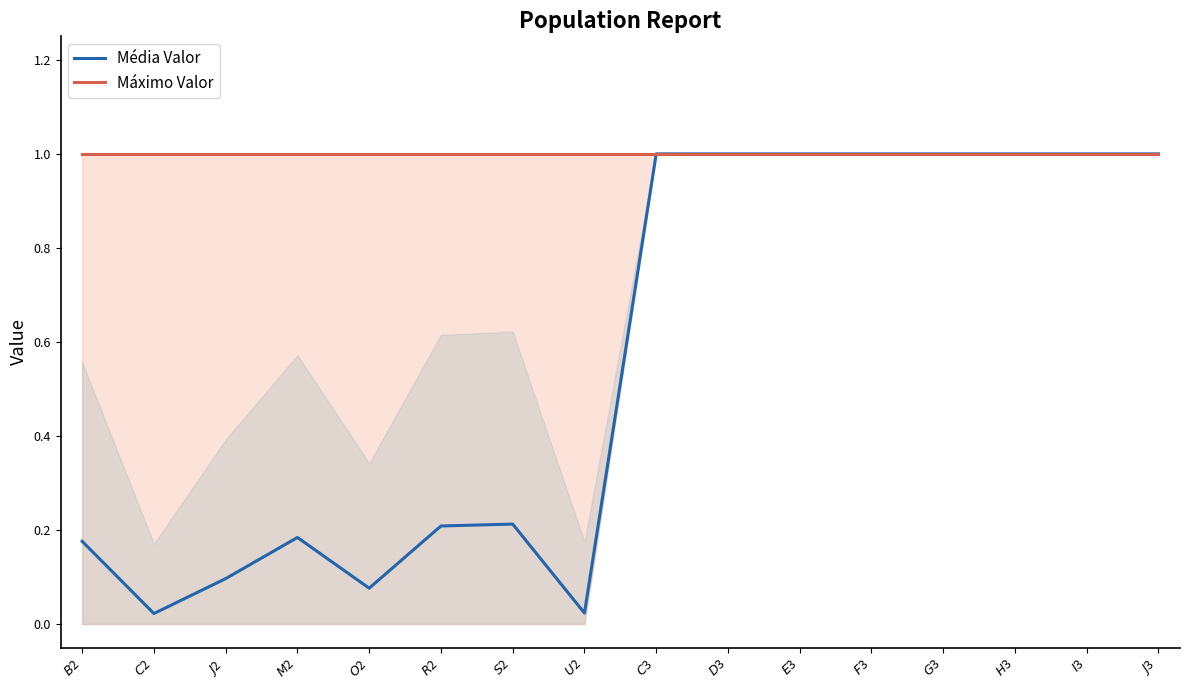

Reading left to right, what are all the values shown in this chart?

Média Valor: $B$2=0.2	$C$2=0.0	$J$2=0.1	$M$2=0.2	$O$2=0.1	$R$2=0.2	$S$2=0.2	$U$2=0.0	$C$3=1.0	$D$3=1.0	$E$3=1.0	$F$3=1.0	$G$3=1.0	$H$3=1.0	$I$3=1.0	$J$3=1.0
Máximo Valor: $B$2=1.0	$C$2=1.0	$J$2=1.0	$M$2=1.0	$O$2=1.0	$R$2=1.0	$S$2=1.0	$U$2=1.0	$C$3=1.0	$D$3=1.0	$E$3=1.0	$F$3=1.0	$G$3=1.0	$H$3=1.0	$I$3=1.0	$J$3=1.0